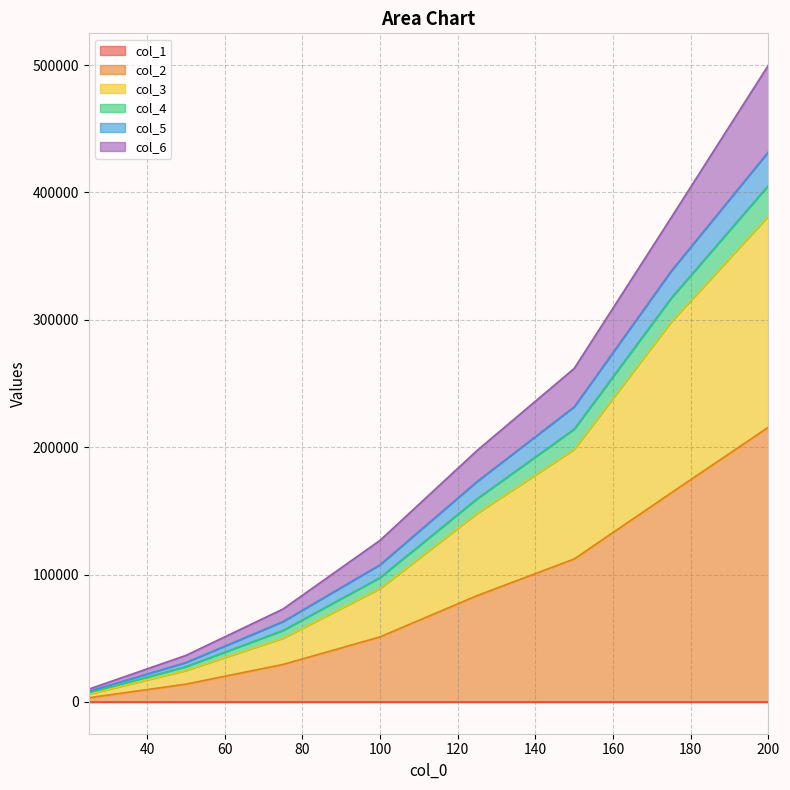

Does the chart have visible grid lines?

Yes